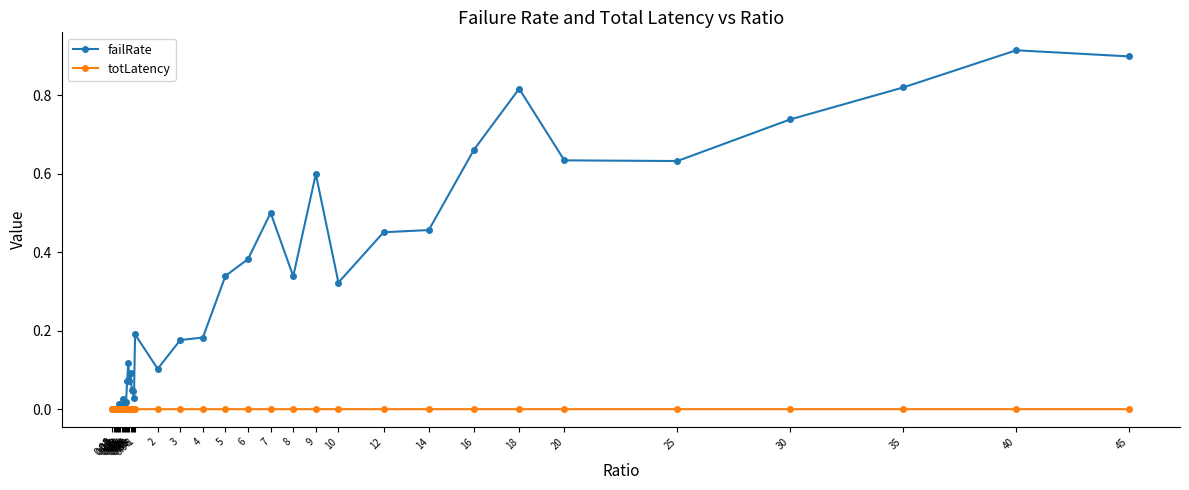

Which series has the largest total across all categories?

failRate